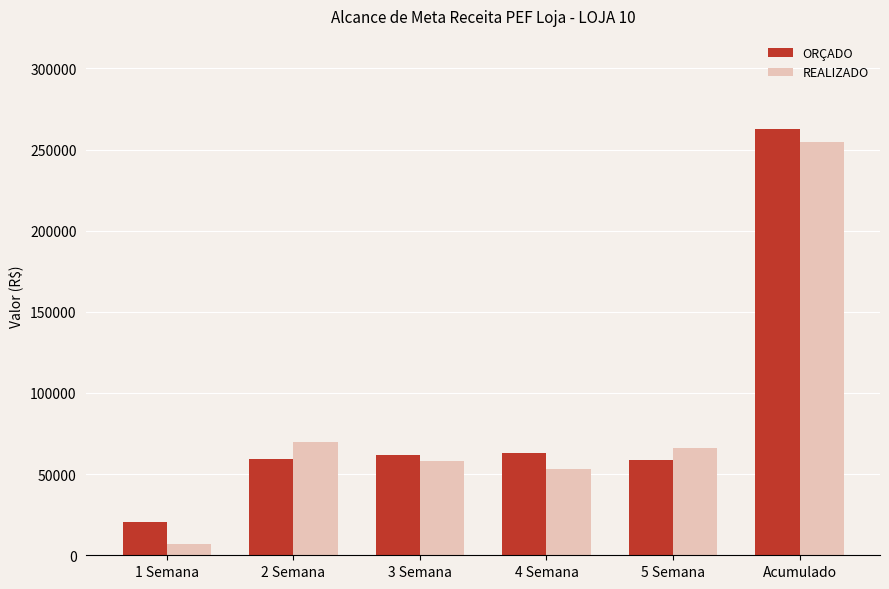

What is the spread (max minus min) of values at 3 Semana?

3356.6